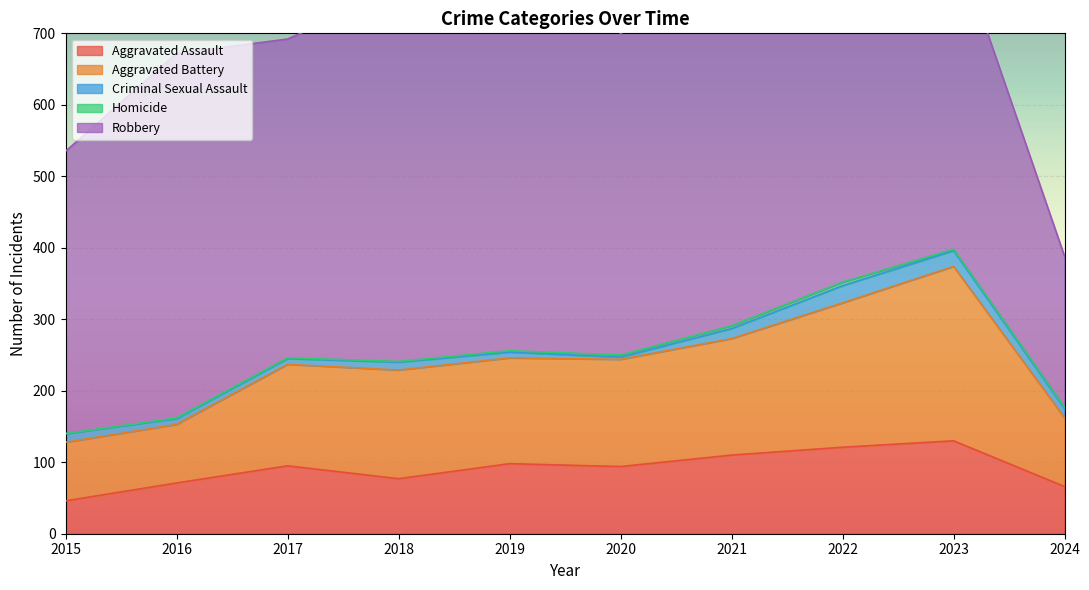

True or false: Aggravated Battery and Robbery cross at least once.

False